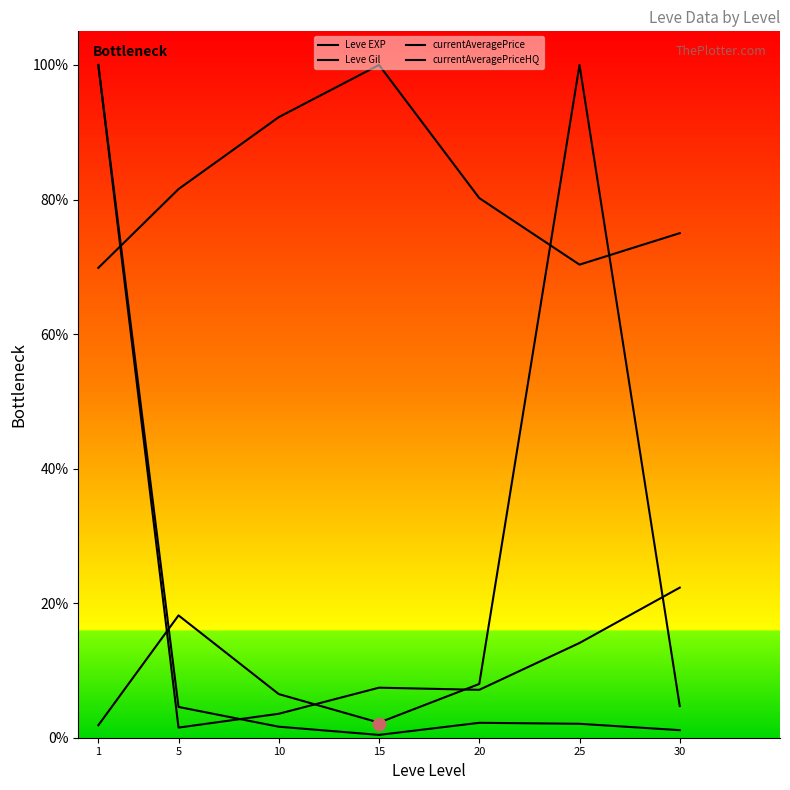

What is the total value across all series at 1?

2.7